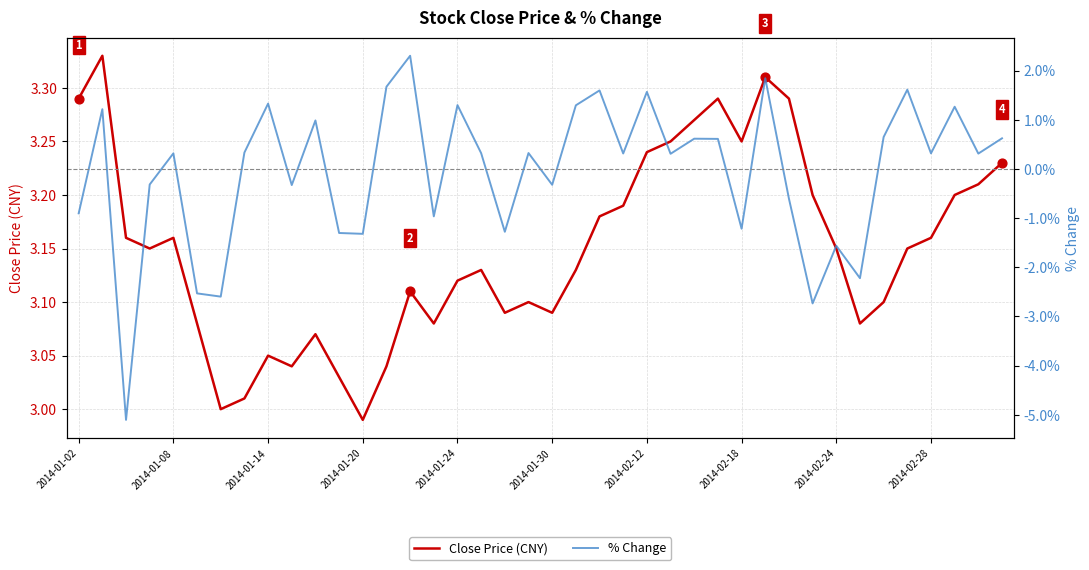

Which series has the largest Y range (max minus min)?

% Change